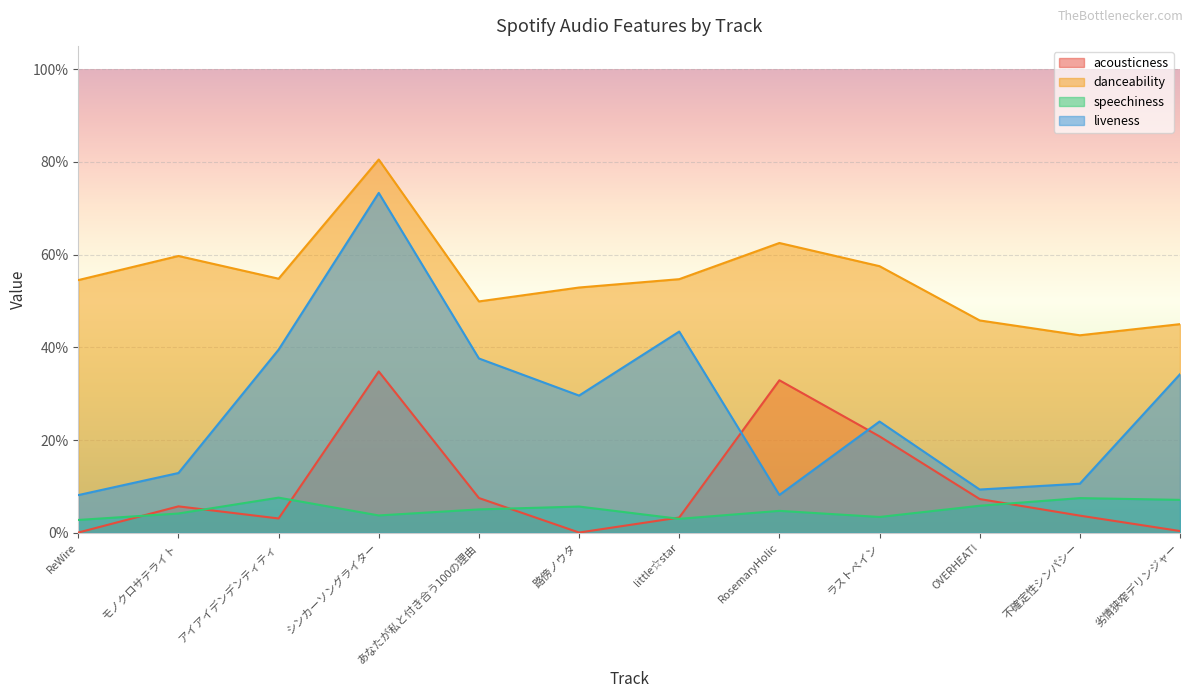

What is the label of the 7th point from the right?

路傍ノウタ